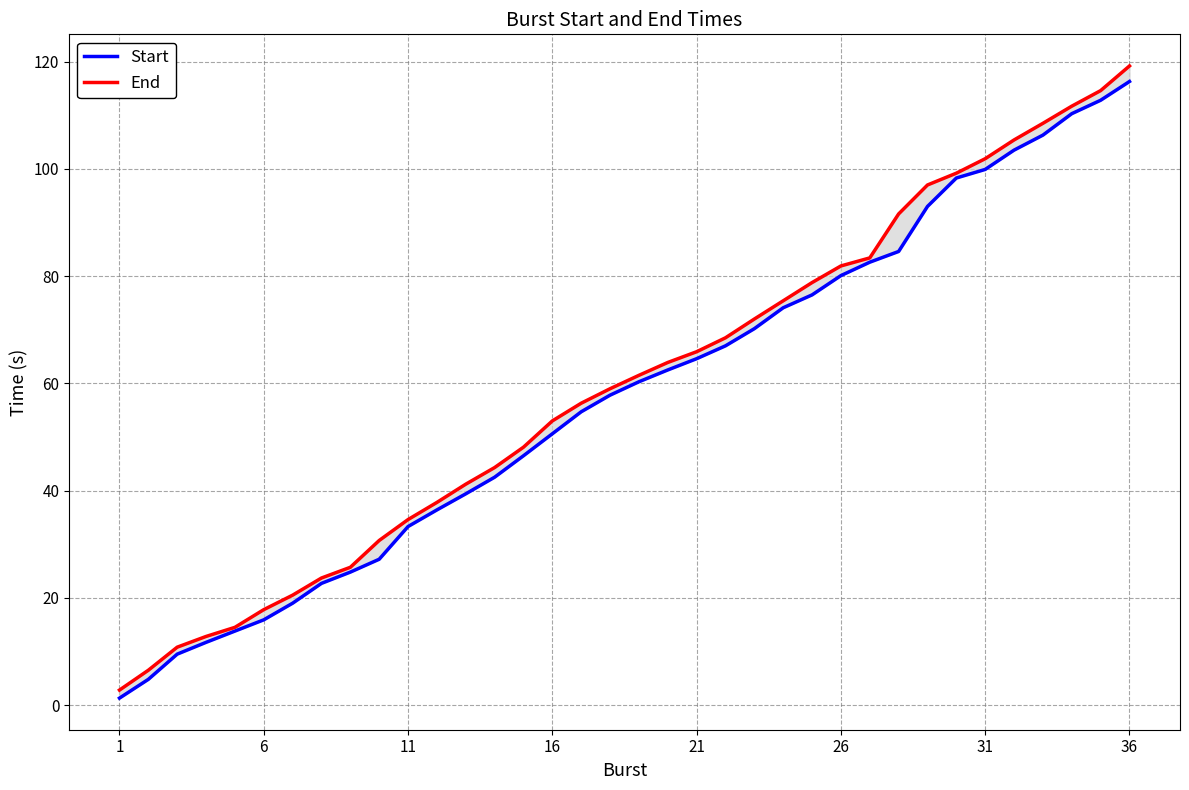

Which category has the lowest value across all series?

1